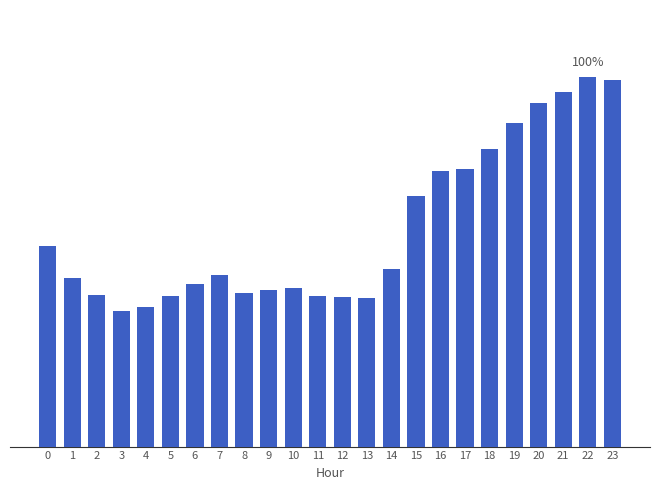

What is the difference between the maximum and minimum values?

43800